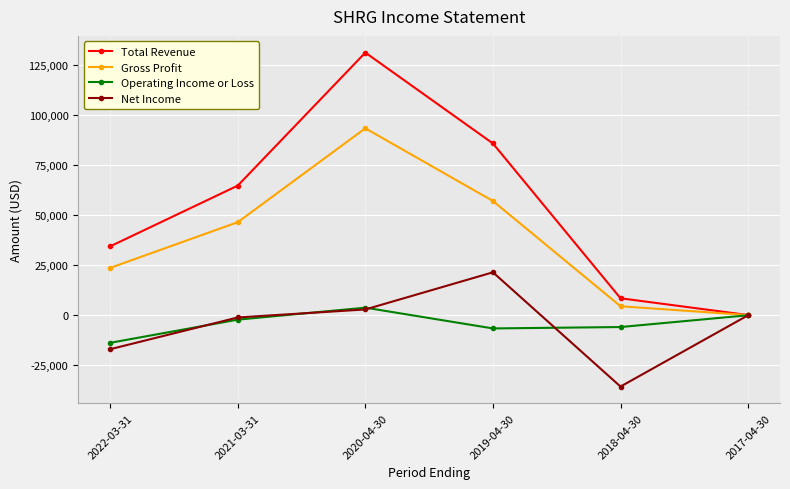

What is the difference between the maximum and minimum values in the Gross Profit series?

93500